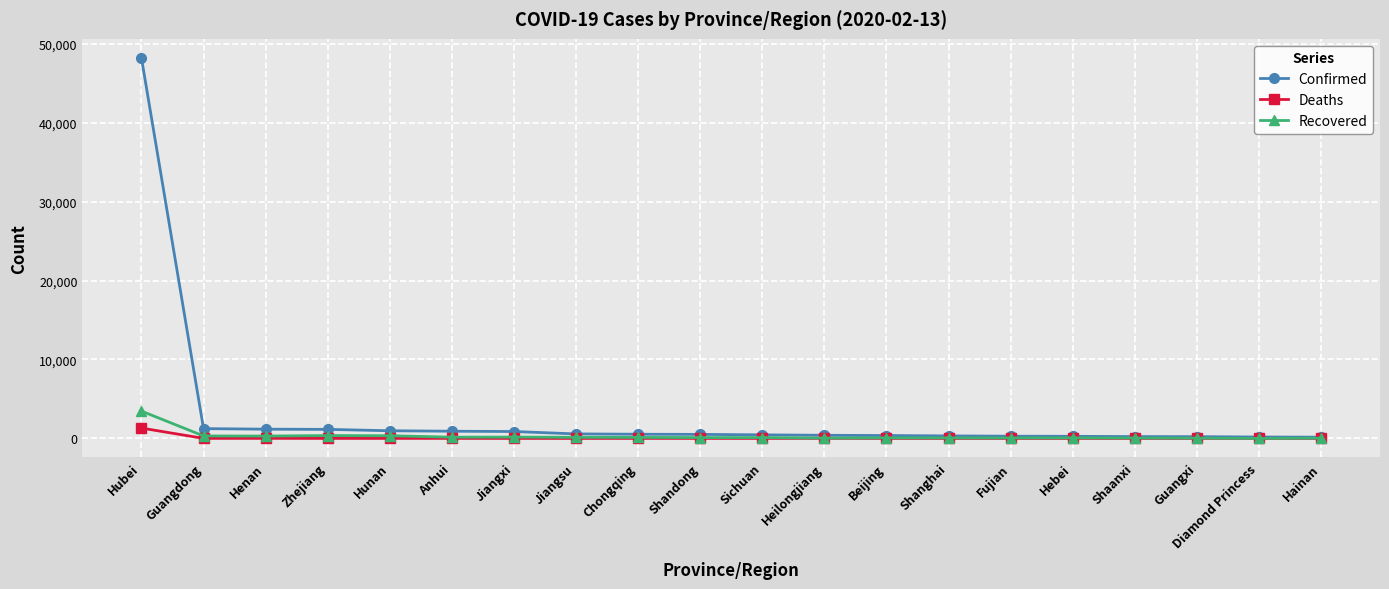

List the series in order of their peak value, lowest first.

Deaths, Recovered, Confirmed